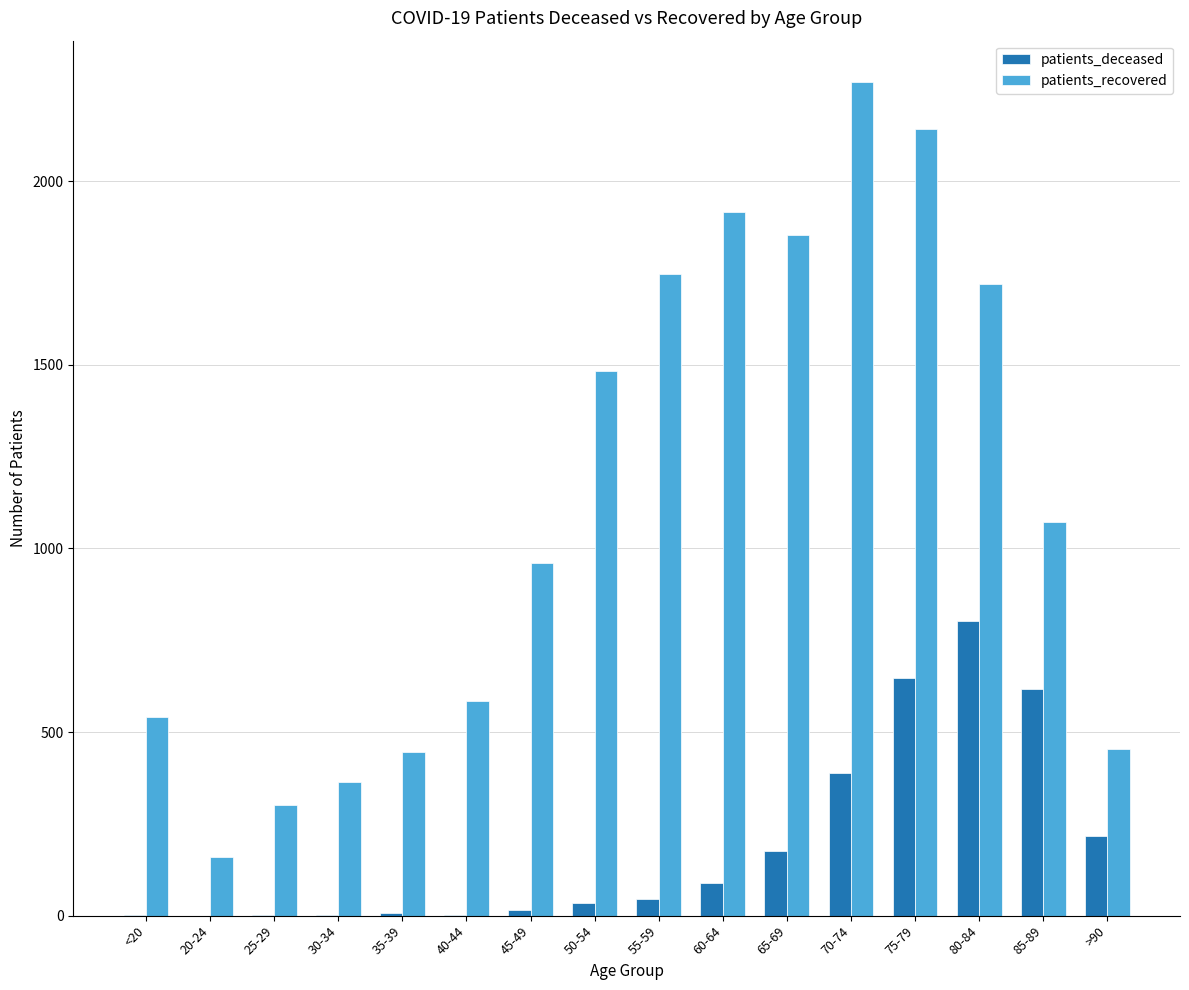

What value does the patients_recovered series have at >90?

455